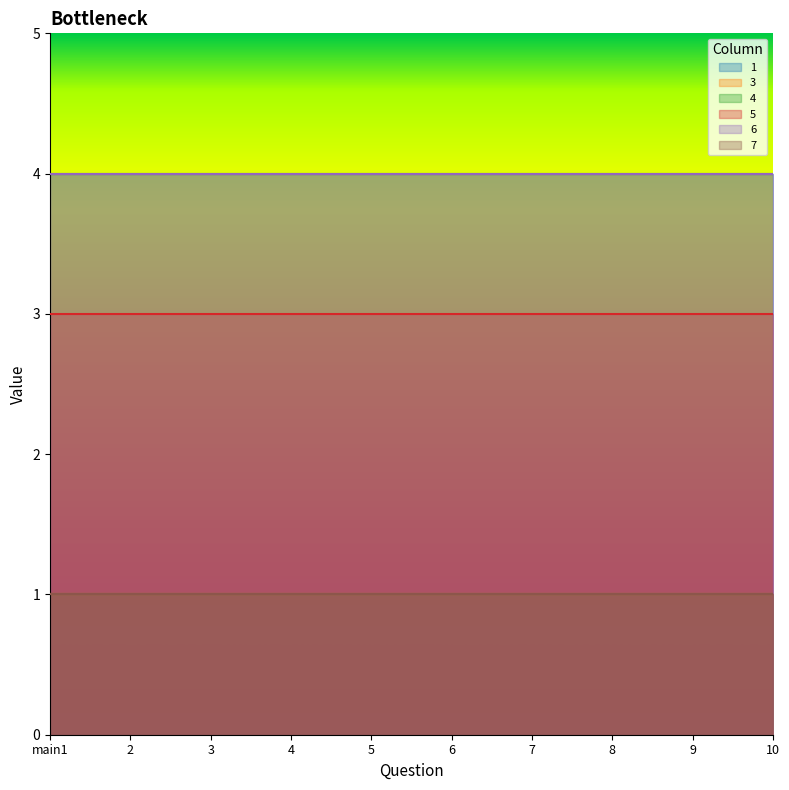

Which series changed the most between main1 and 6?

1